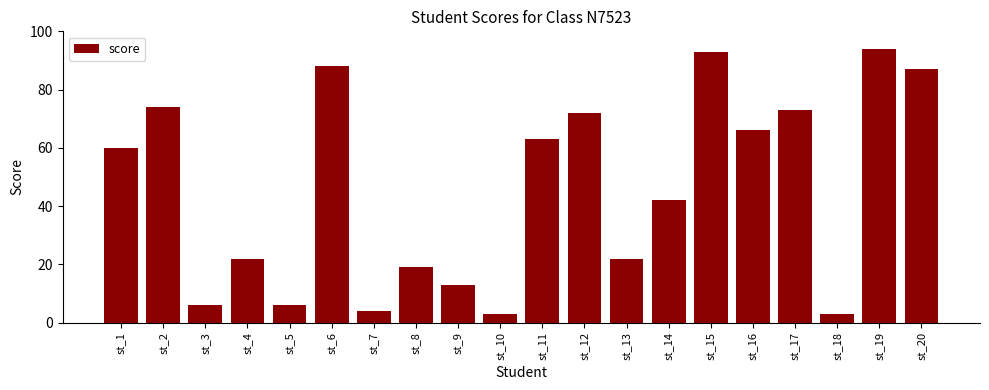

What is the difference between the maximum and minimum values?

91